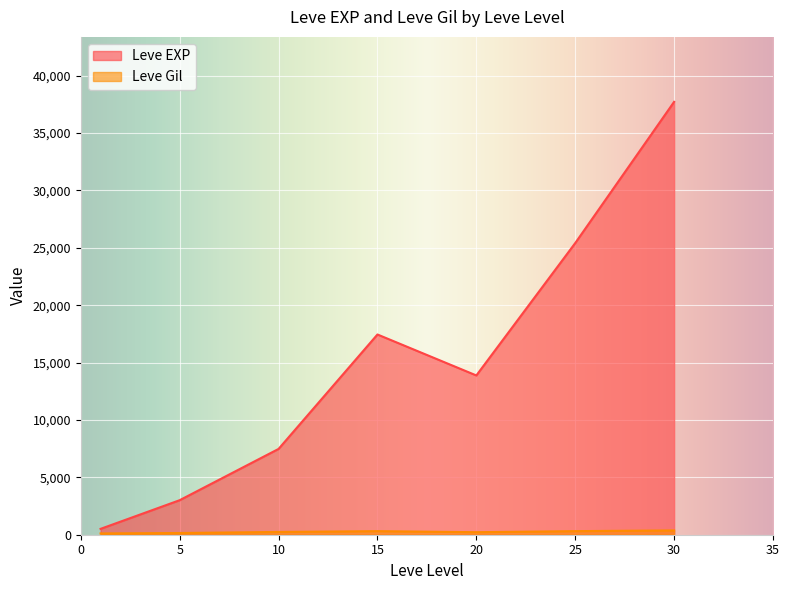

Which series has the widest spread of values?

Leve EXP